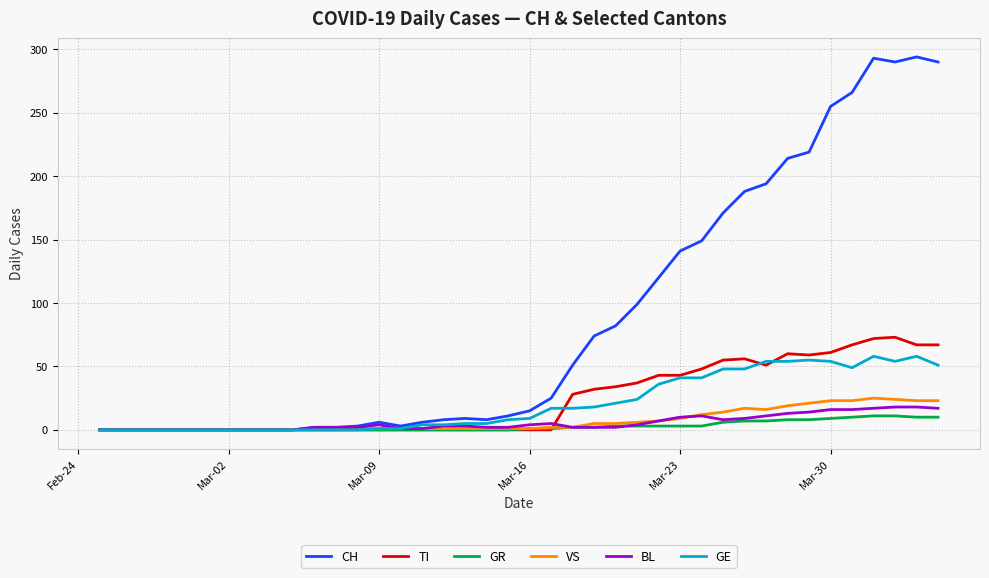

Which series has the widest spread of values?

CH